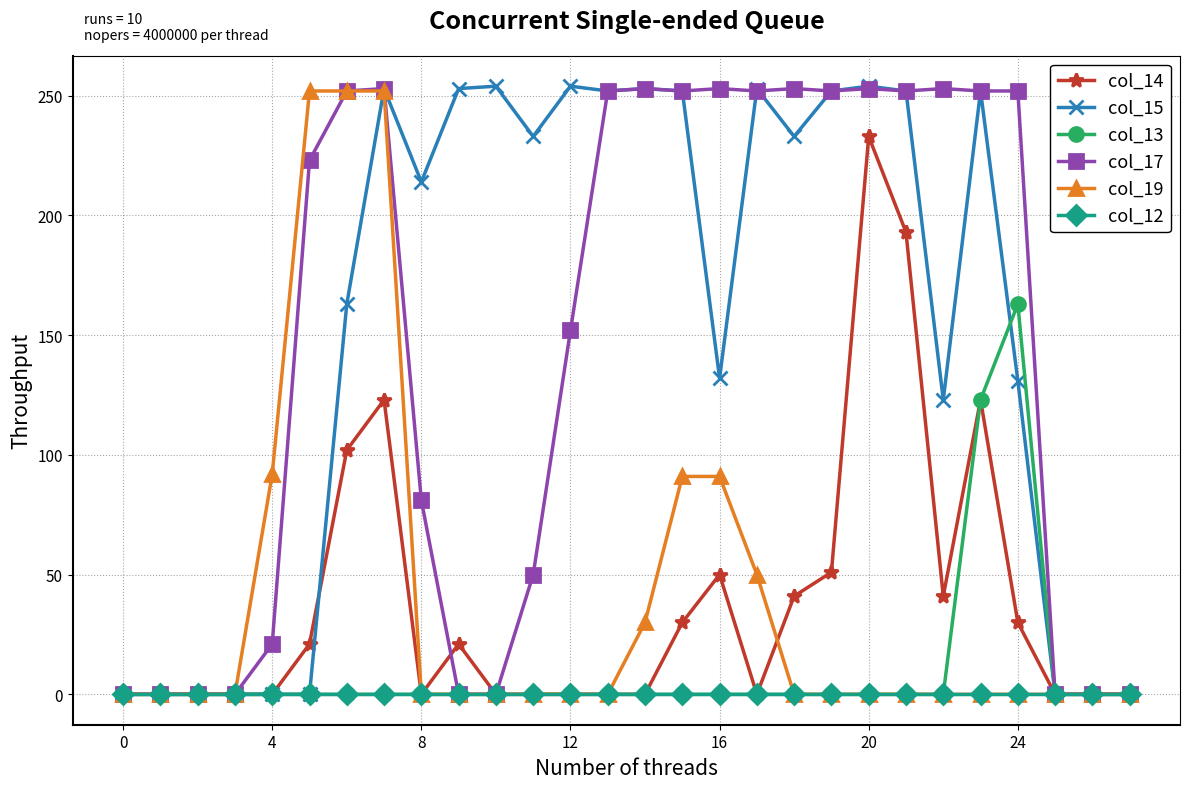

Count the number of categories in the chart.

28